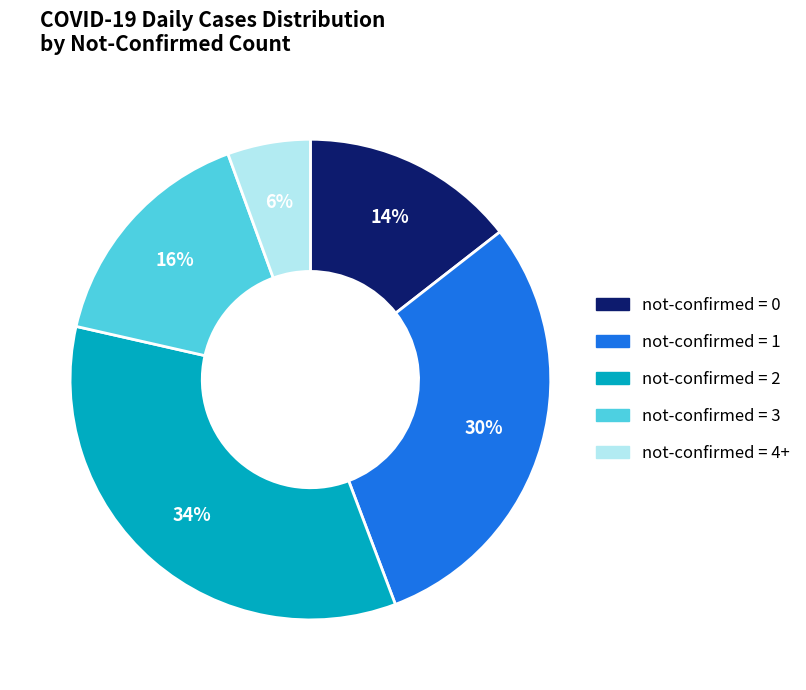

Is there a majority slice in this chart?

No